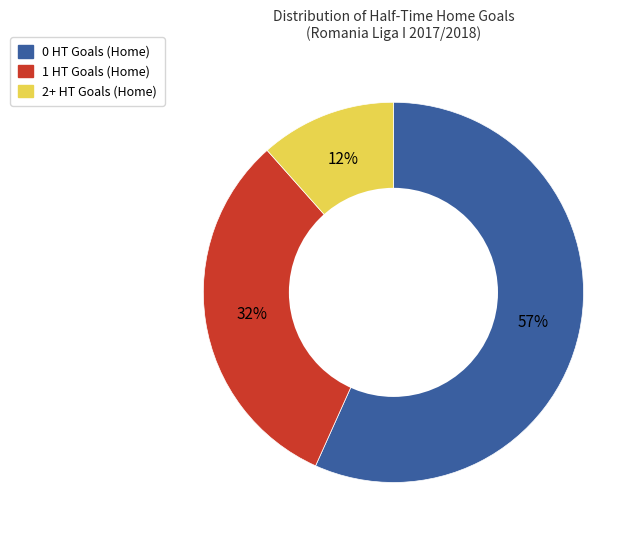

What is the majority slice?

0 HT Goals (Home)